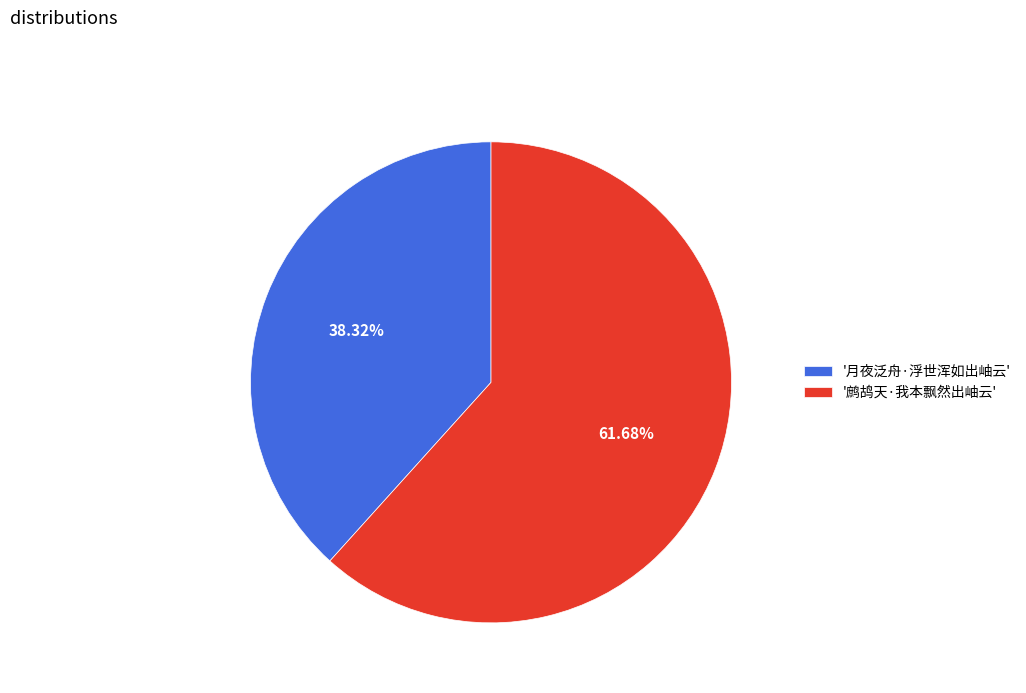

Rank the categories by value from highest to lowest.

'鹧鸪天·我本飘然出岫云', '月夜泛舟·浮世浑如出岫云'